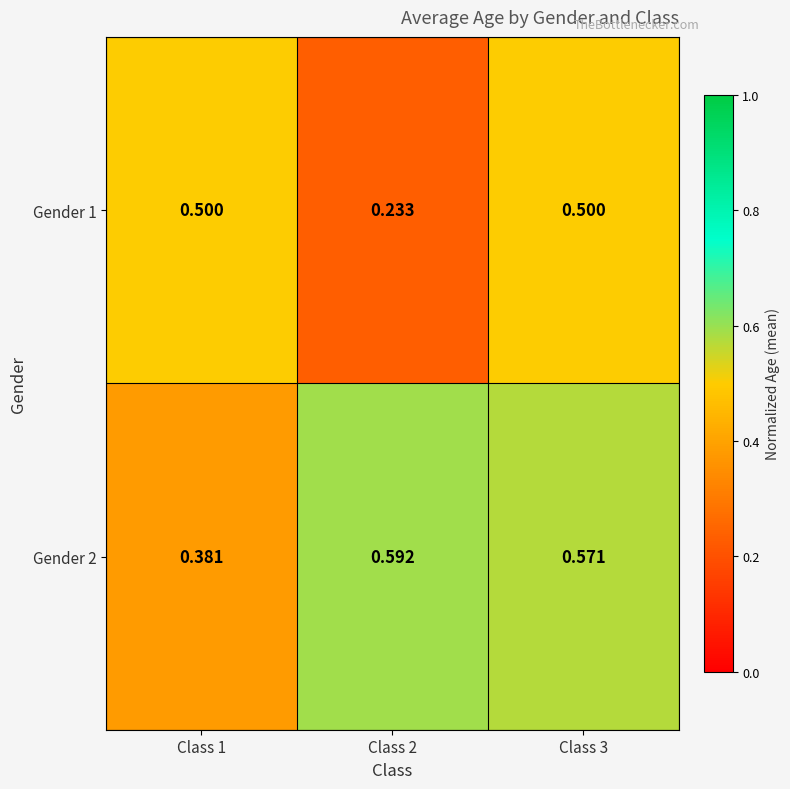

At how many categories does at least one series exceed 0?

3